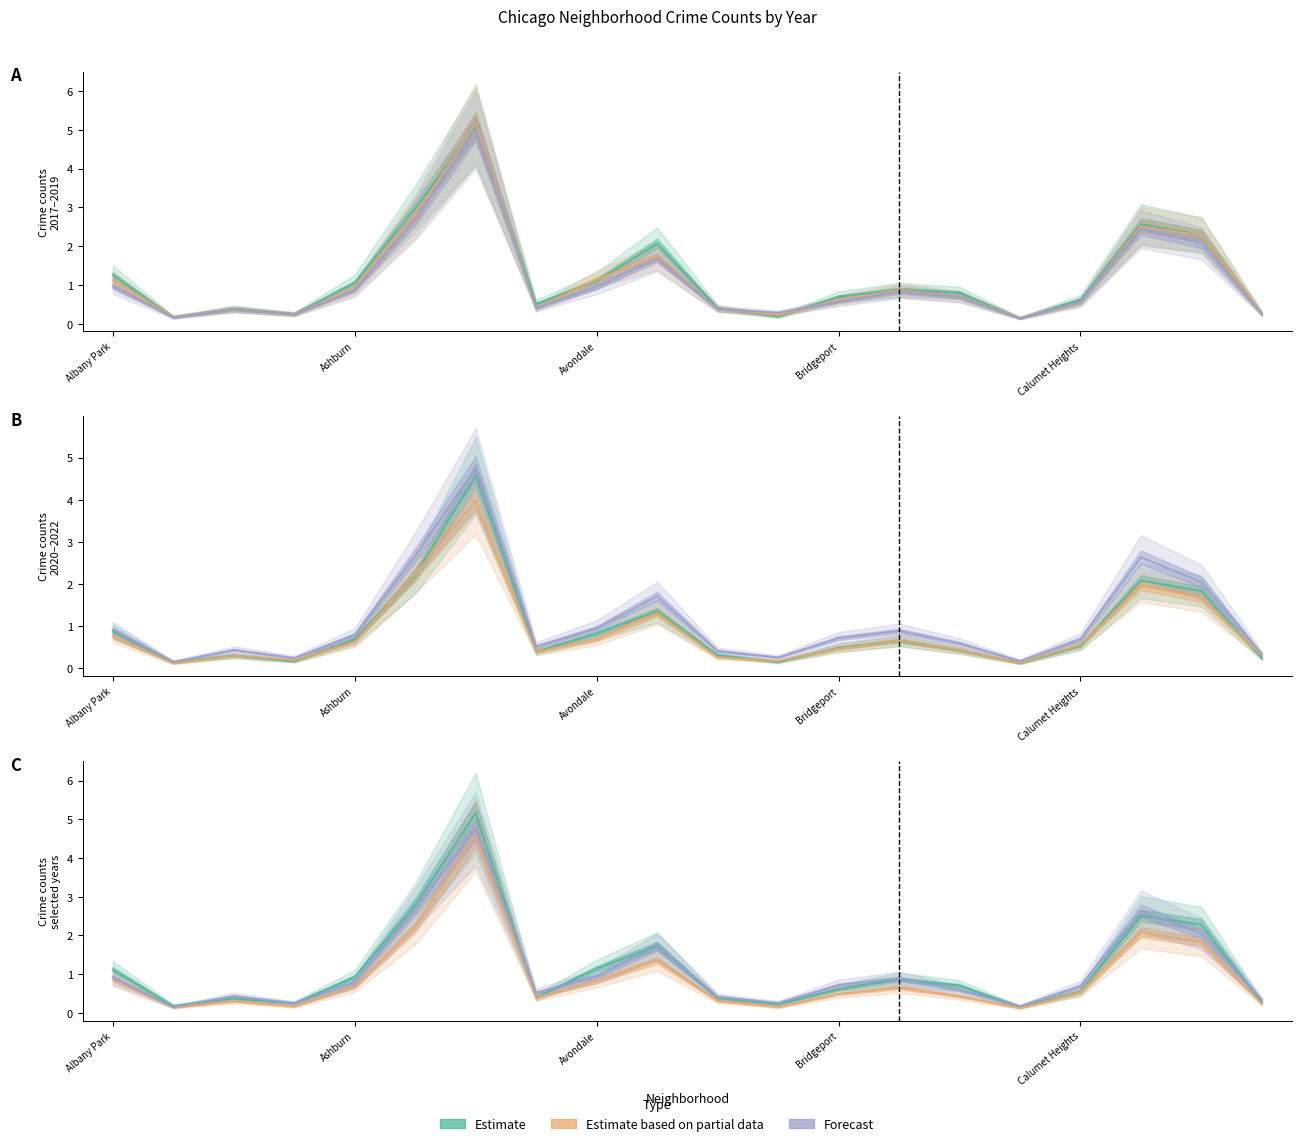

True or false: Estimate based on partial data and Forecast intersect in this chart.

False